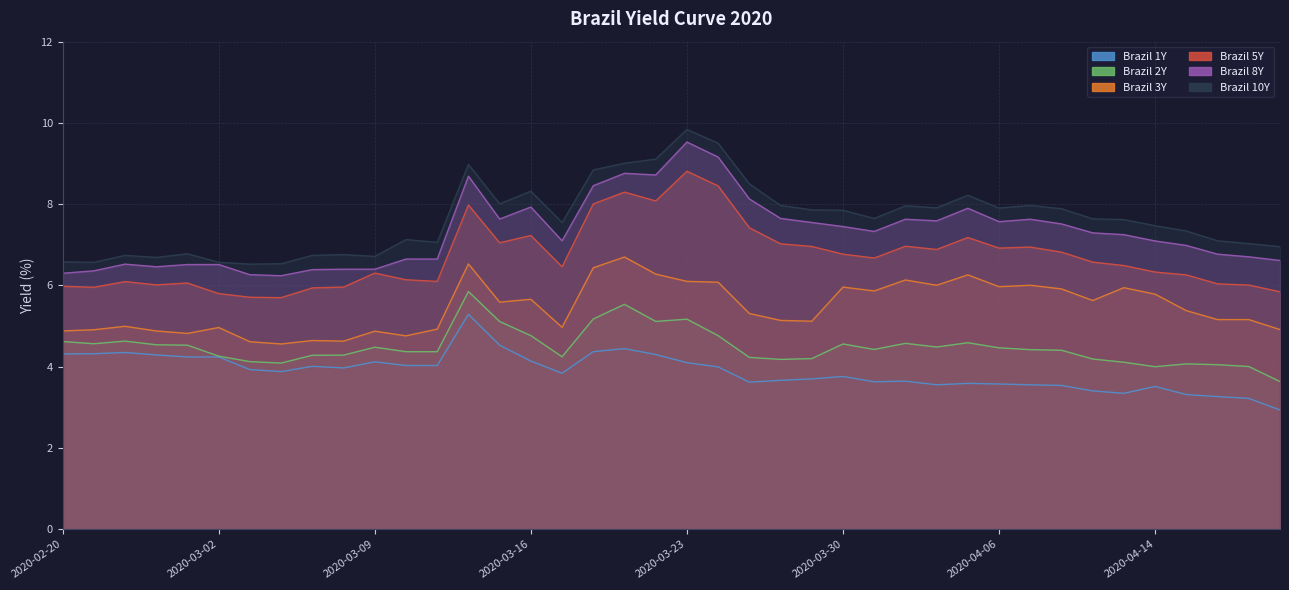

What is the value of the Brazil 3Y point at the 16th from the left?

5.7